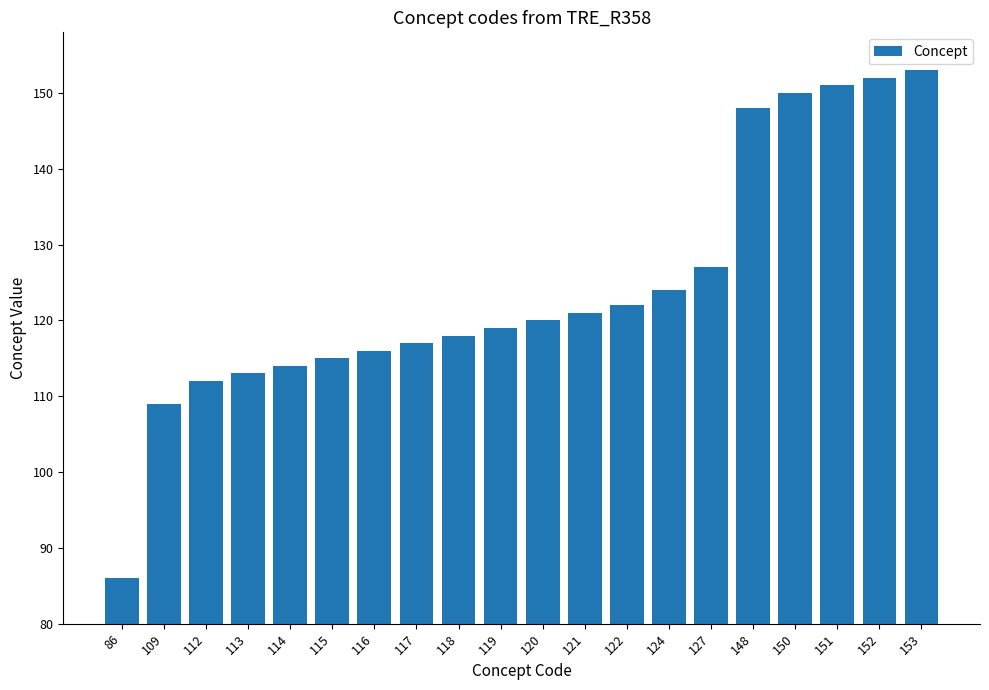

What is the greatest value displayed?

153